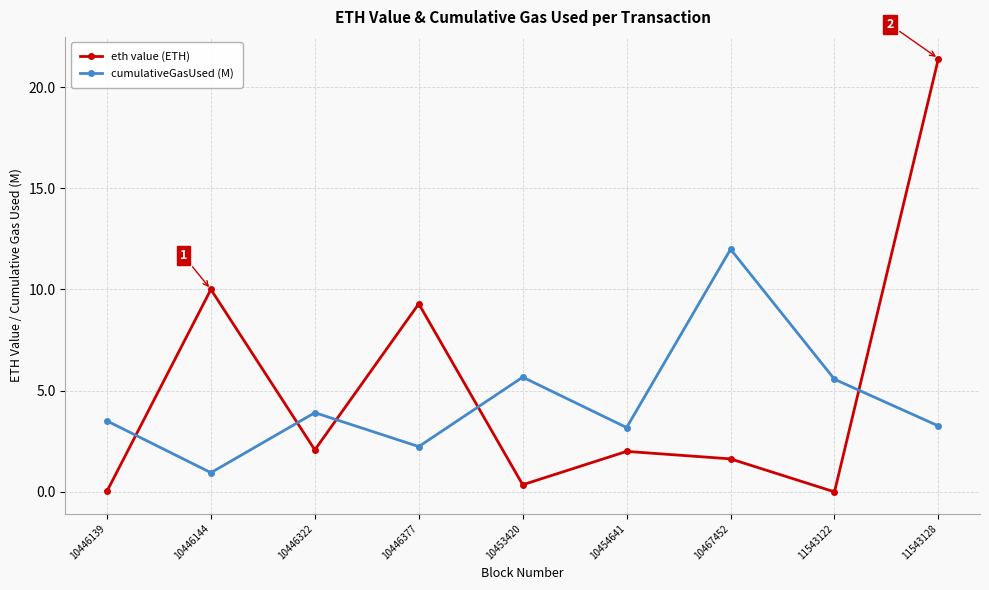

At which category is the sum across all series the highest?

11543128